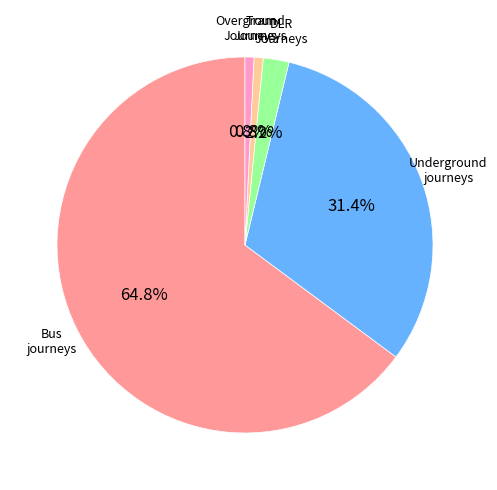

Is there a majority slice in this chart?

Yes